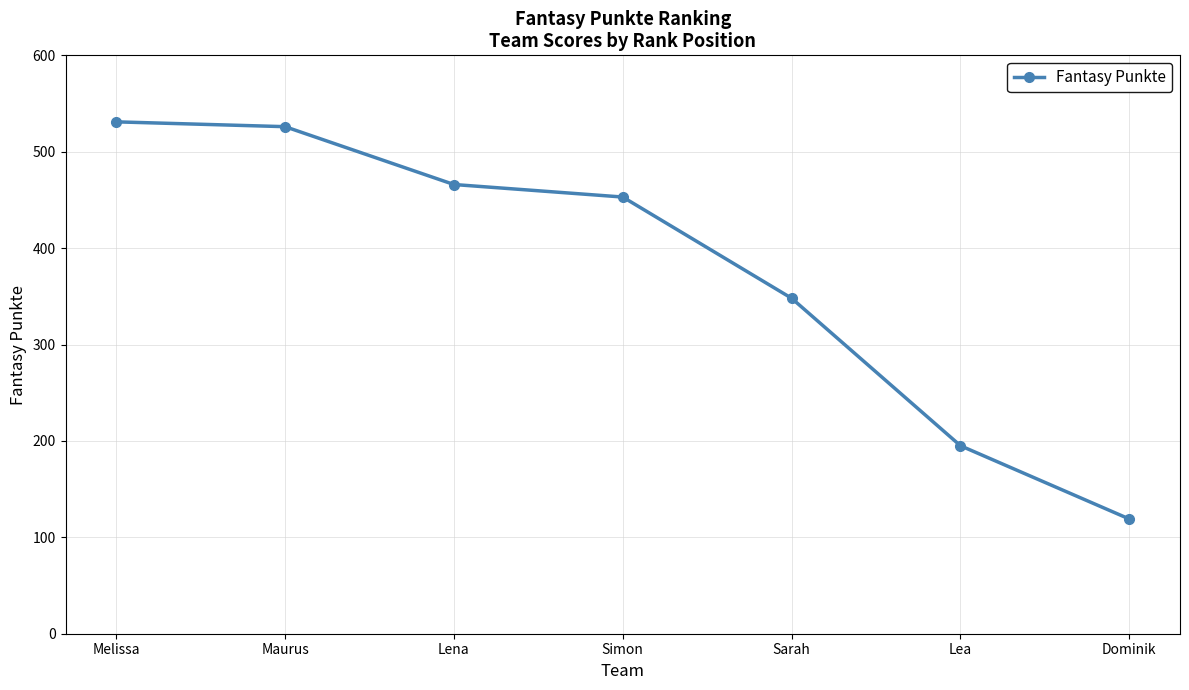

What position from the right is Maurus?

6